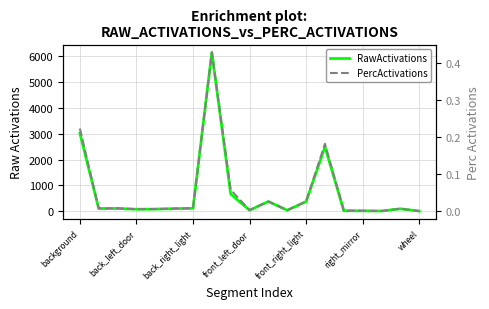

What is the value of the RawActivations point at the 17th from the left?

3.2